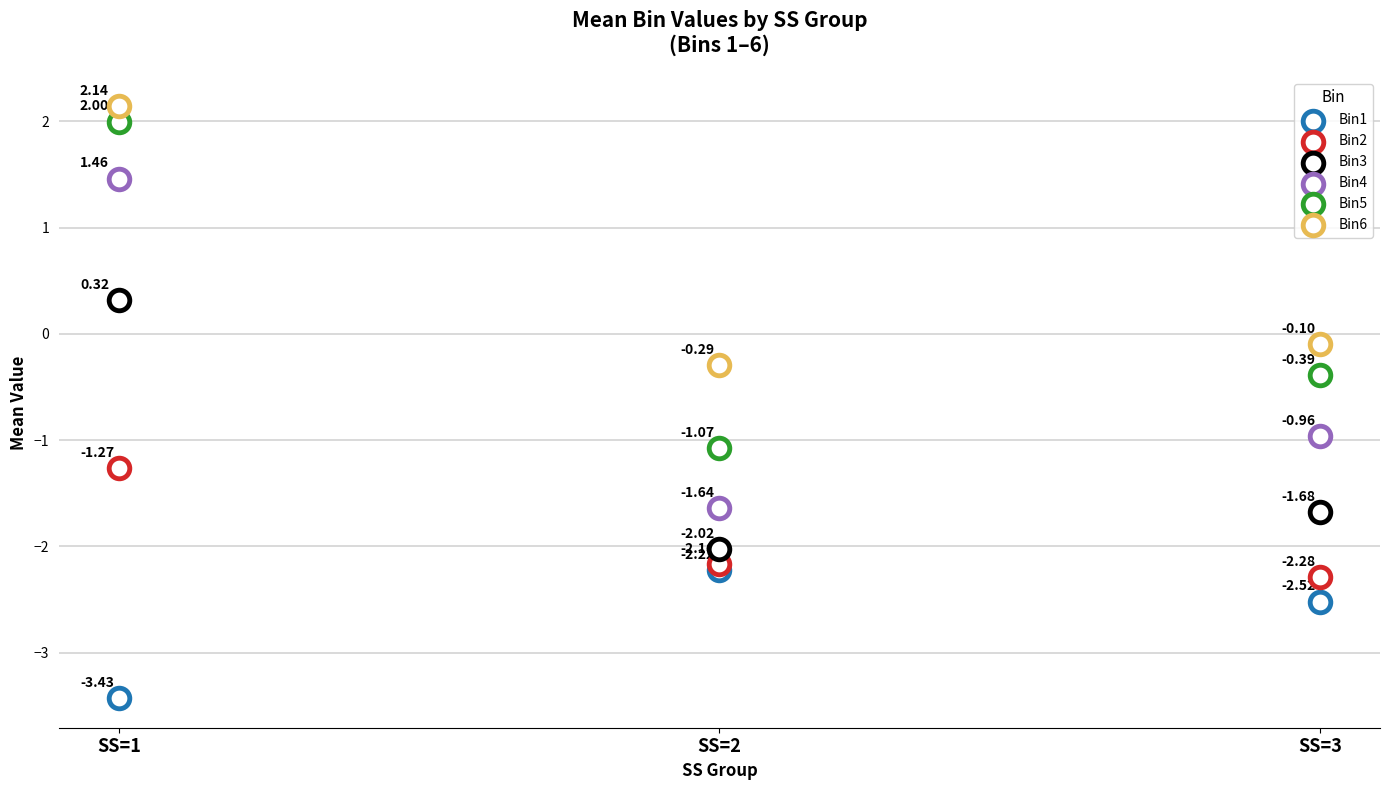

Which series reaches the maximum Y coordinate?

Bin6